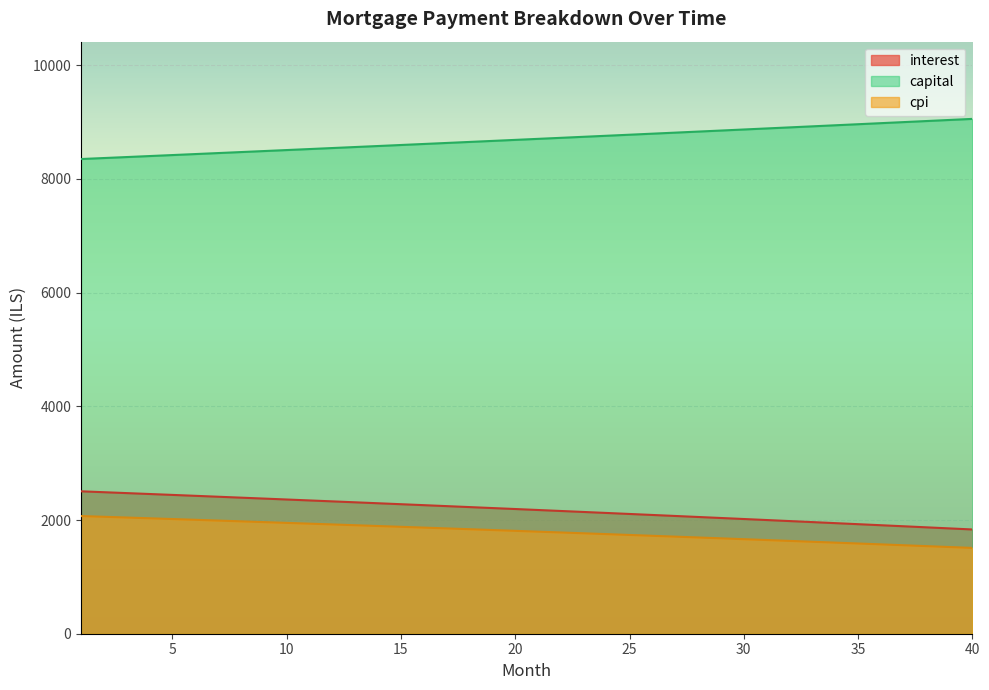

True or false: interest and capital cross at least once.

False